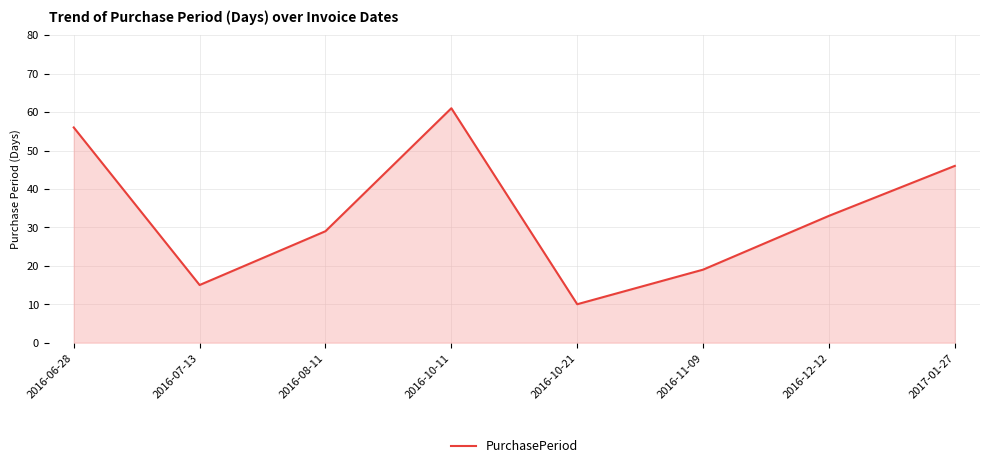

What is the greatest value displayed?

61